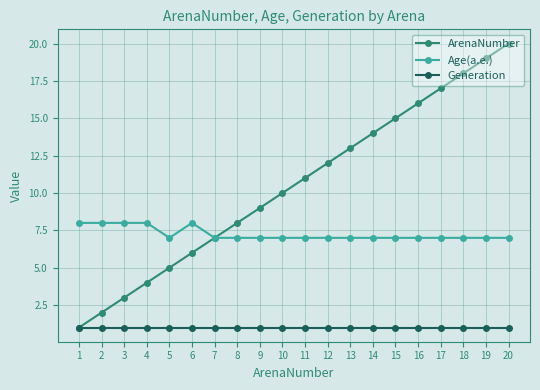

True or false: ArenaNumber has more than 1 interior local peaks.

False